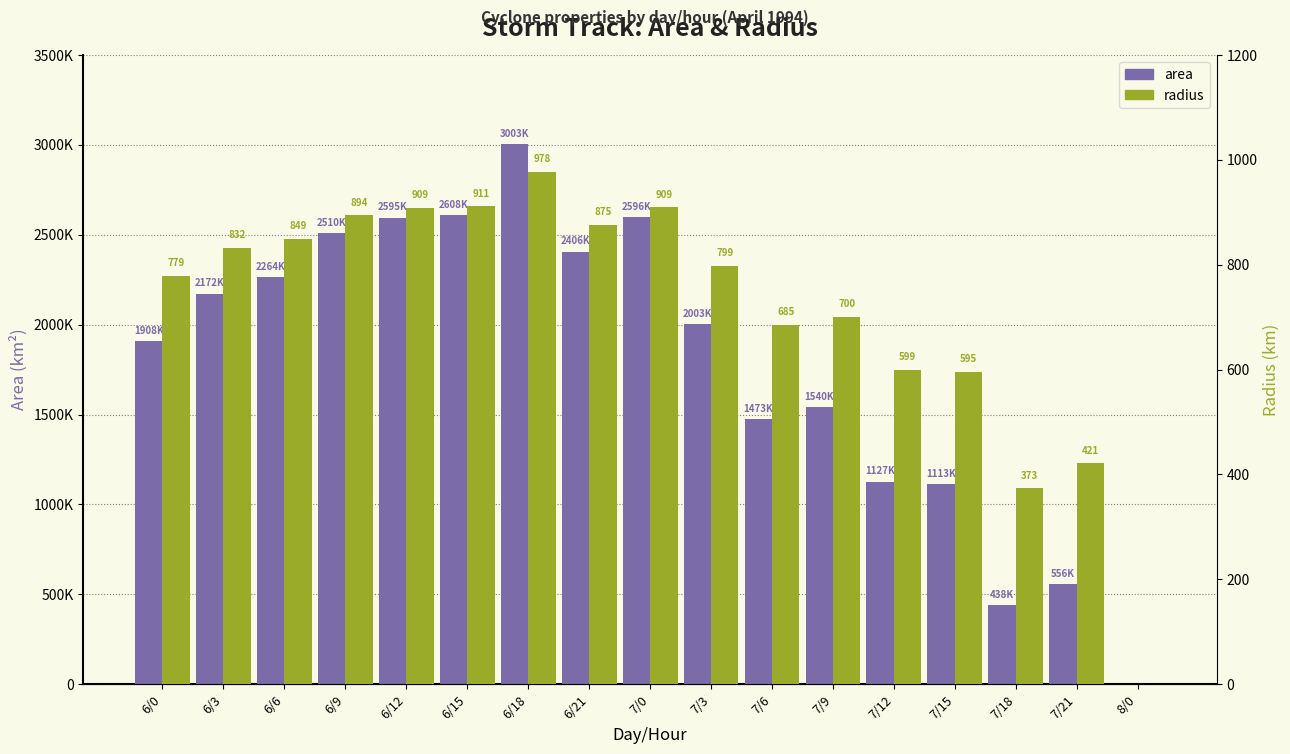

The area series shows 1107992.0 at 6/9. True or false?

False